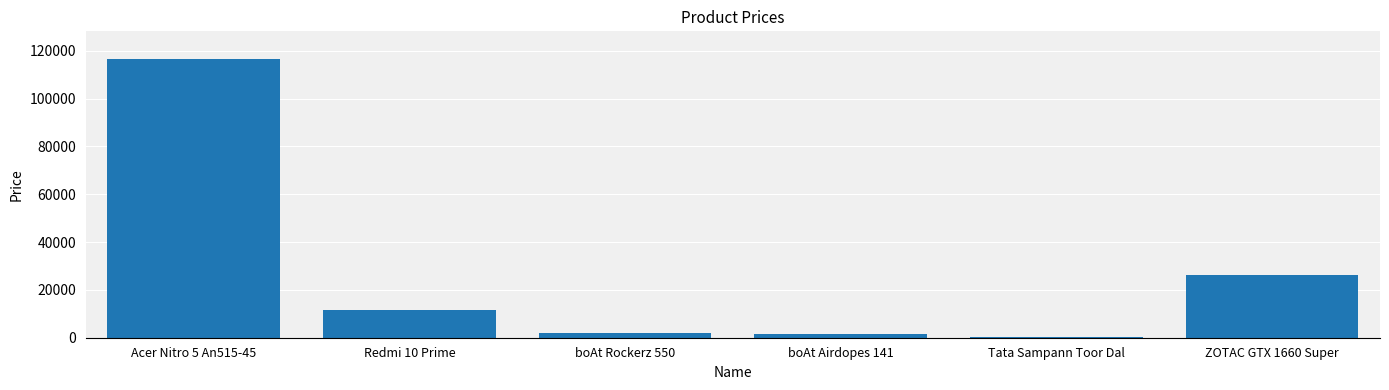

What is the sum of all values?

157664